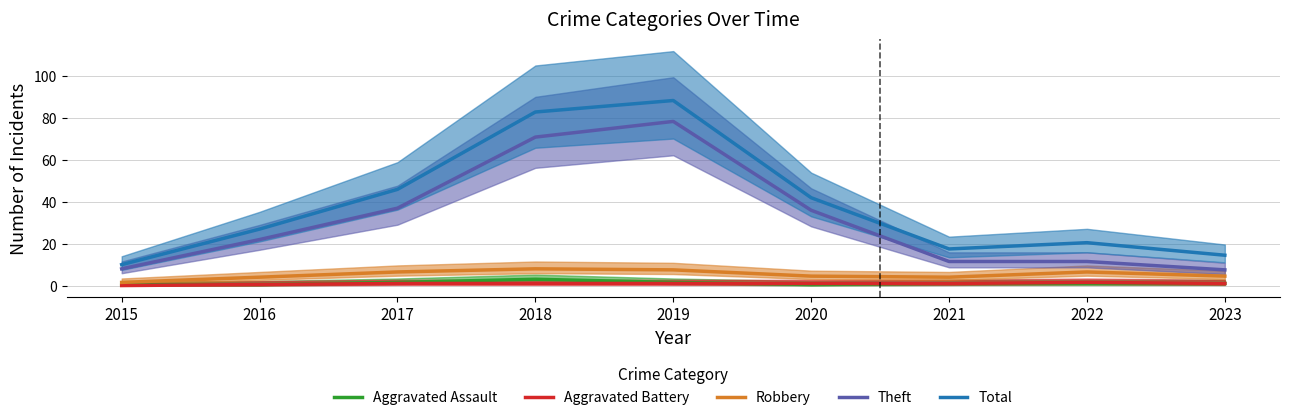

Which series has the largest range (max minus min)?

Total